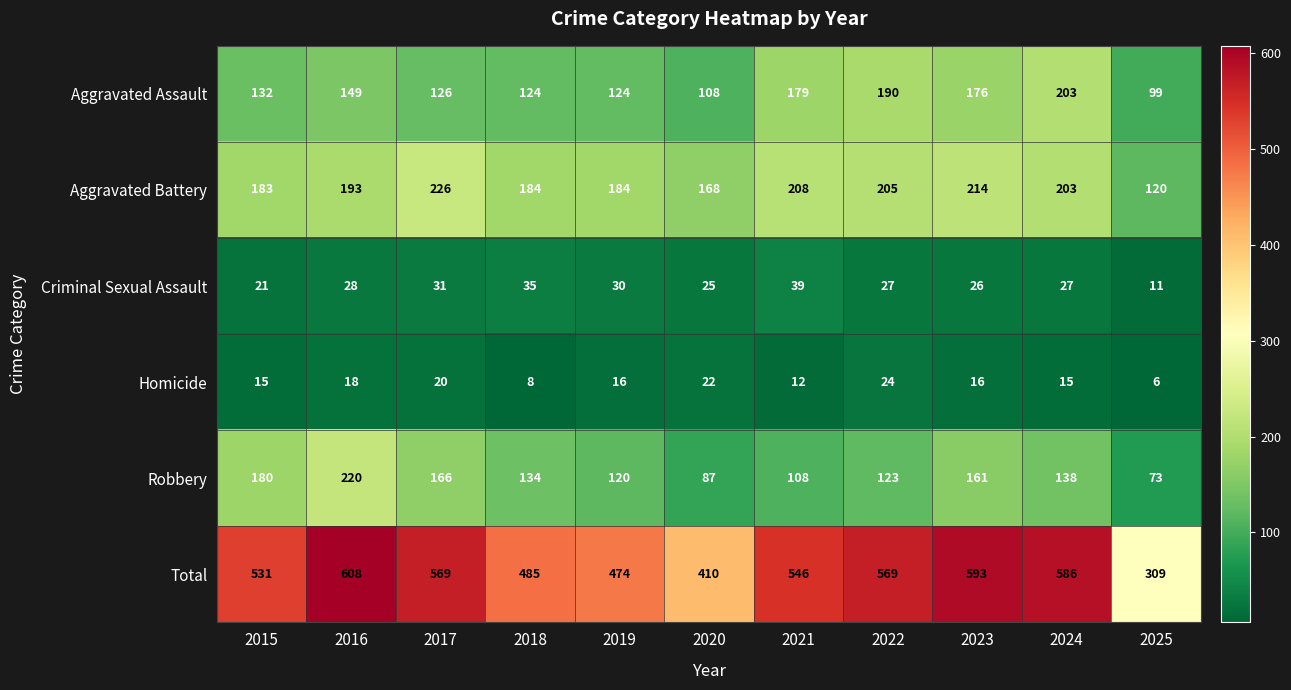

What is the minimum value shown in the chart?

6